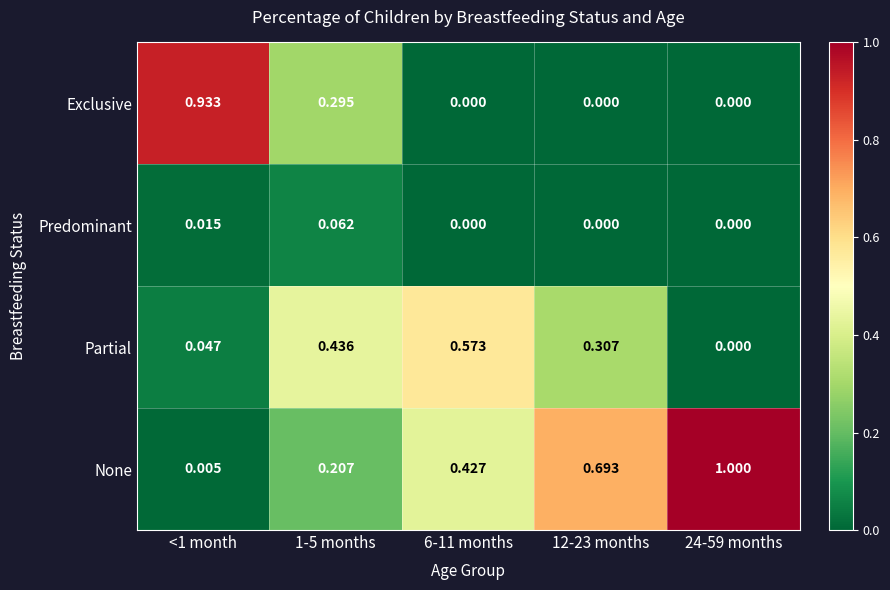

What is the maximum value shown in the chart?

1.0